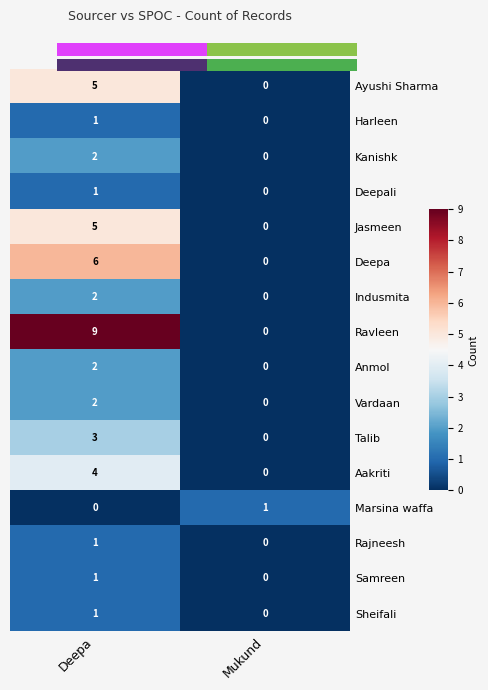

The value of Deepa at Mukund is 3. True or false?

False